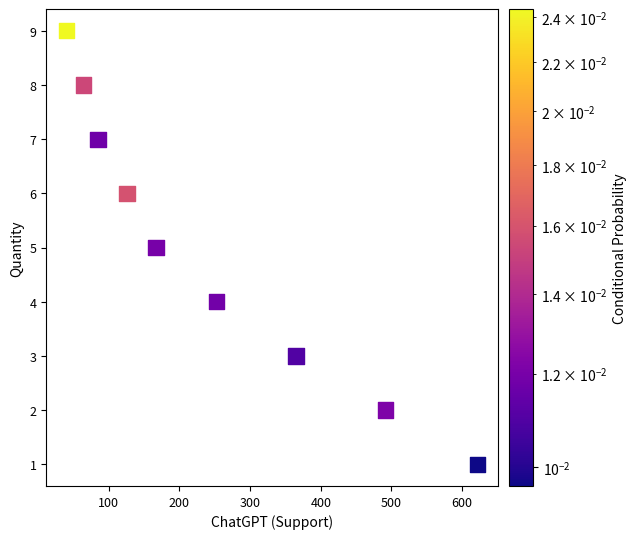

What is the average X value?

246